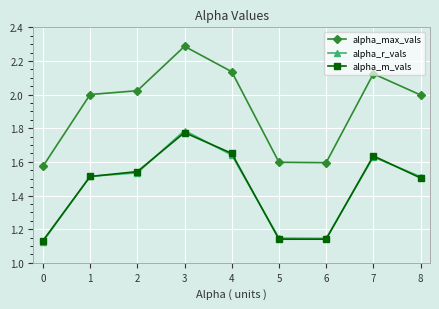

How many lines are shown in the chart?

3